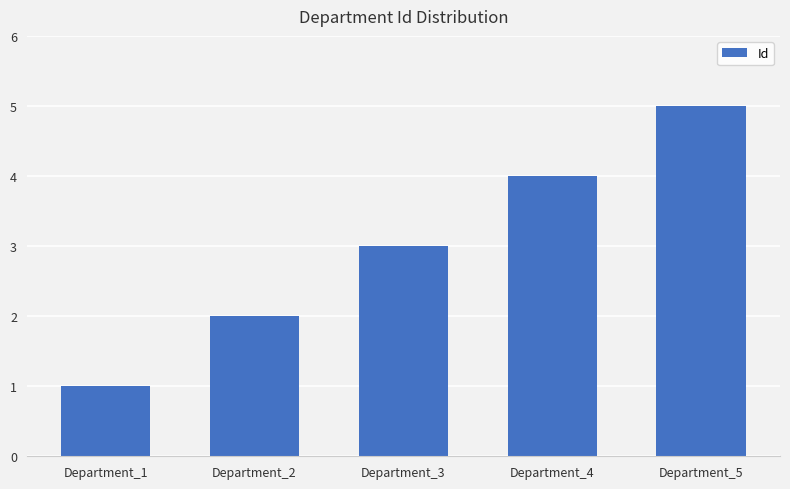

Approximately how many times larger is the value at Department_3 compared to Department_5?

0.6